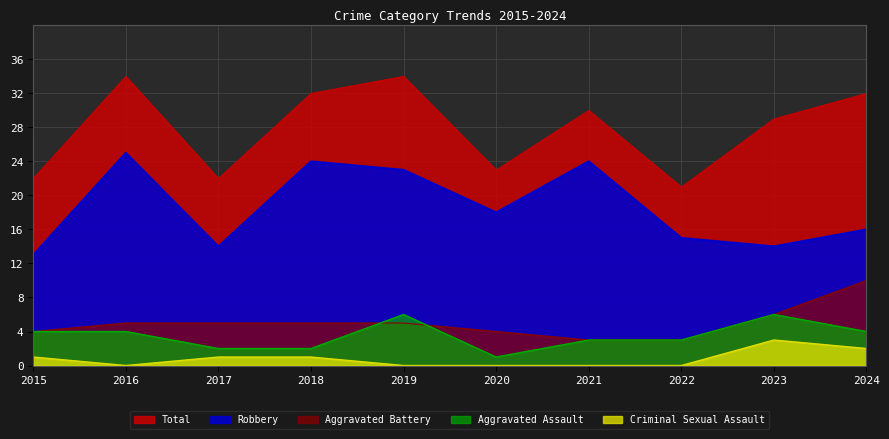

Reading right to left, what are all the values shown in this chart?

Total: 2024=32	2023=29	2022=21	2021=30	2020=23	2019=34	2018=32	2017=22	2016=34	2015=22
Robbery: 2024=16	2023=14	2022=15	2021=24	2020=18	2019=23	2018=24	2017=14	2016=25	2015=13
Aggravated Battery: 2024=10	2023=6	2022=3	2021=3	2020=4	2019=5	2018=5	2017=5	2016=5	2015=4
Aggravated Assault: 2024=4	2023=6	2022=3	2021=3	2020=1	2019=6	2018=2	2017=2	2016=4	2015=4
Criminal Sexual Assault: 2024=2	2023=3	2022=0	2021=0	2020=0	2019=0	2018=1	2017=1	2016=0	2015=1